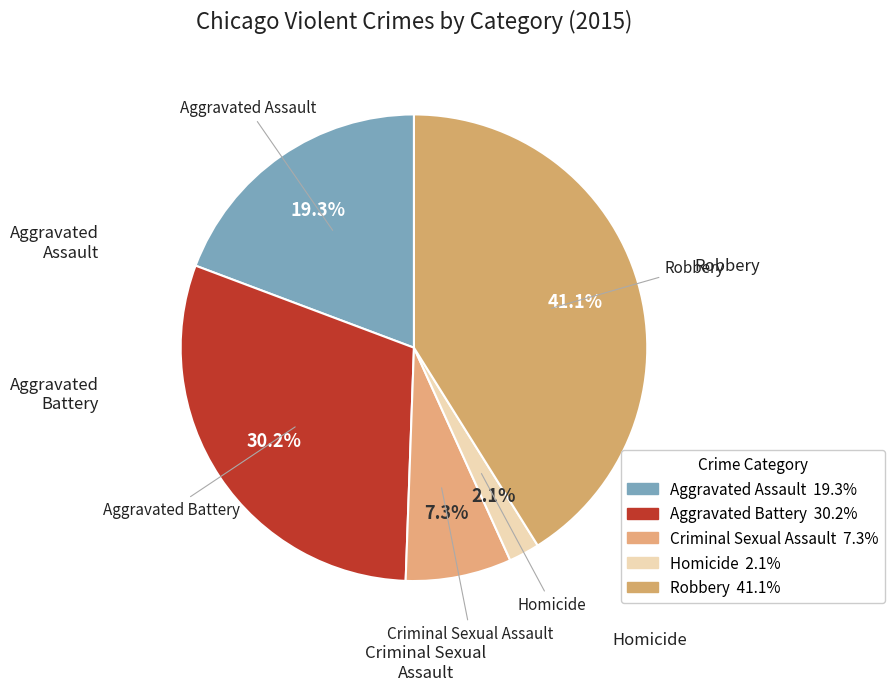

Is it true that Homicide is 11% of the pie?

False